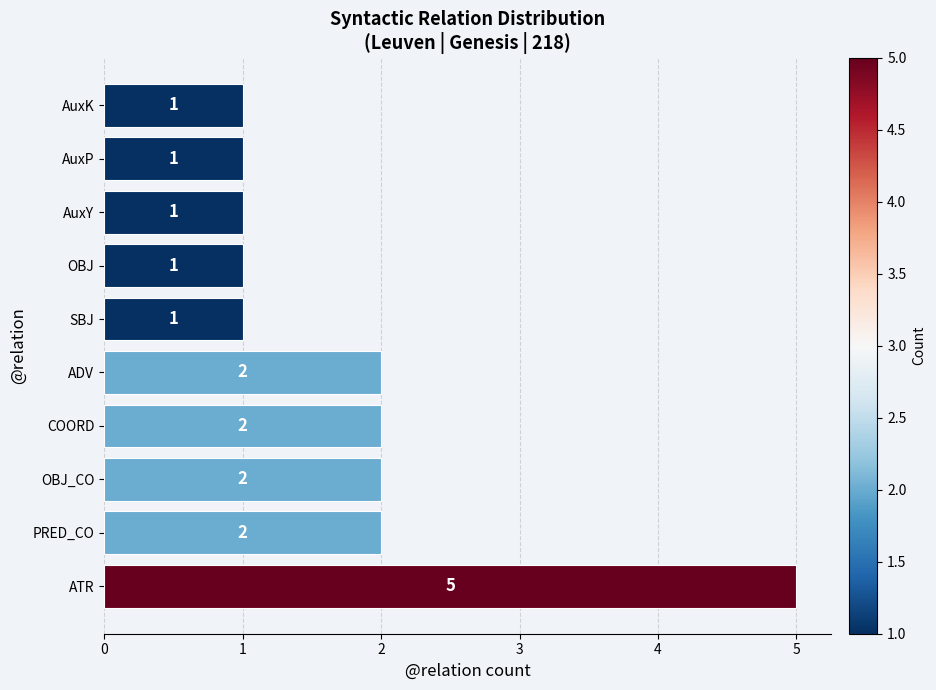

Count the values in the range 1 to 2.

9